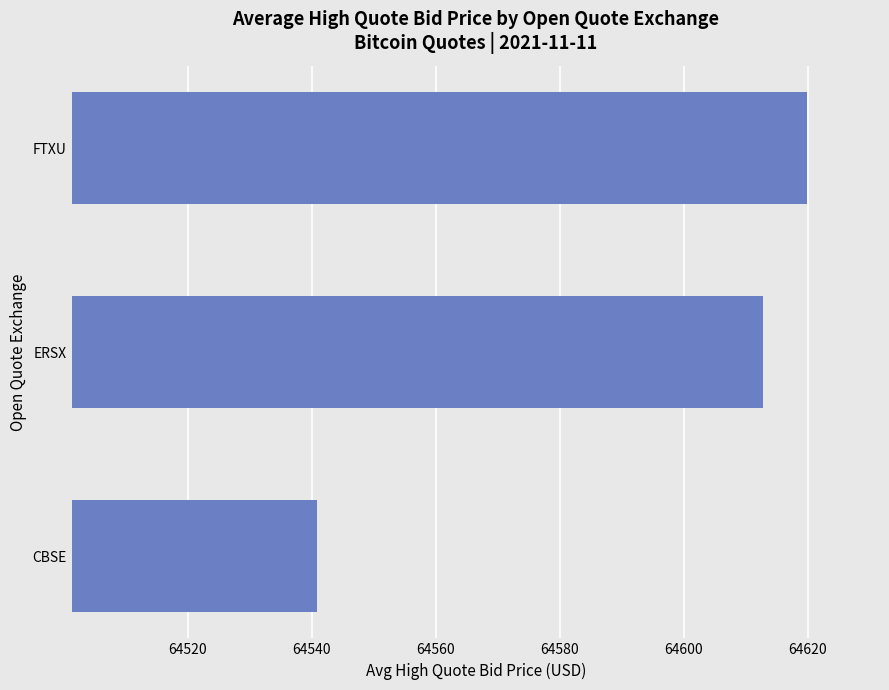

Rank the categories by value from highest to lowest.

FTXU, ERSX, CBSE